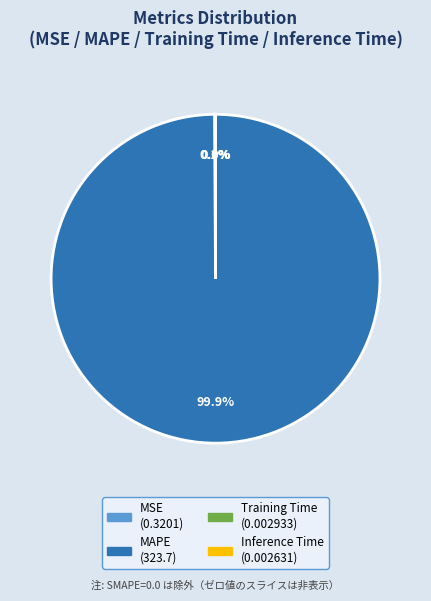

What is the majority slice?

MAPE